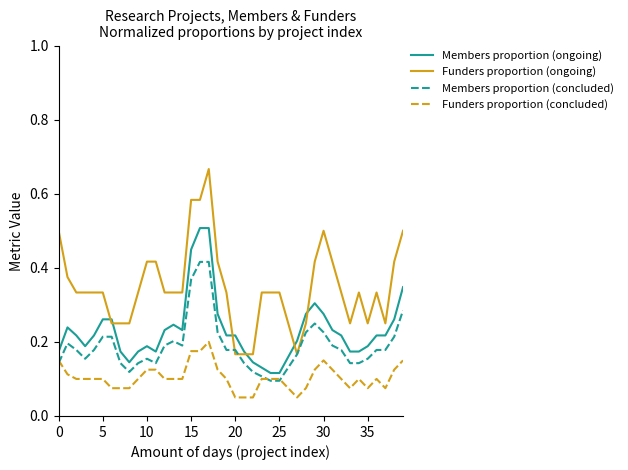

True or false: Funders proportion (ongoing) and Funders proportion (concluded) intersect in this chart.

False